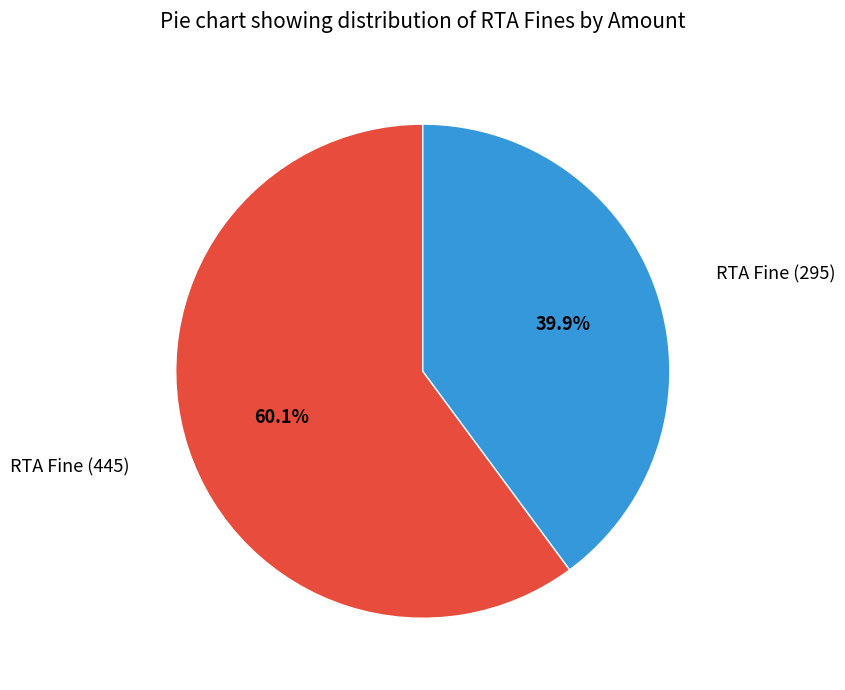

Count the number of slices in the pie.

2